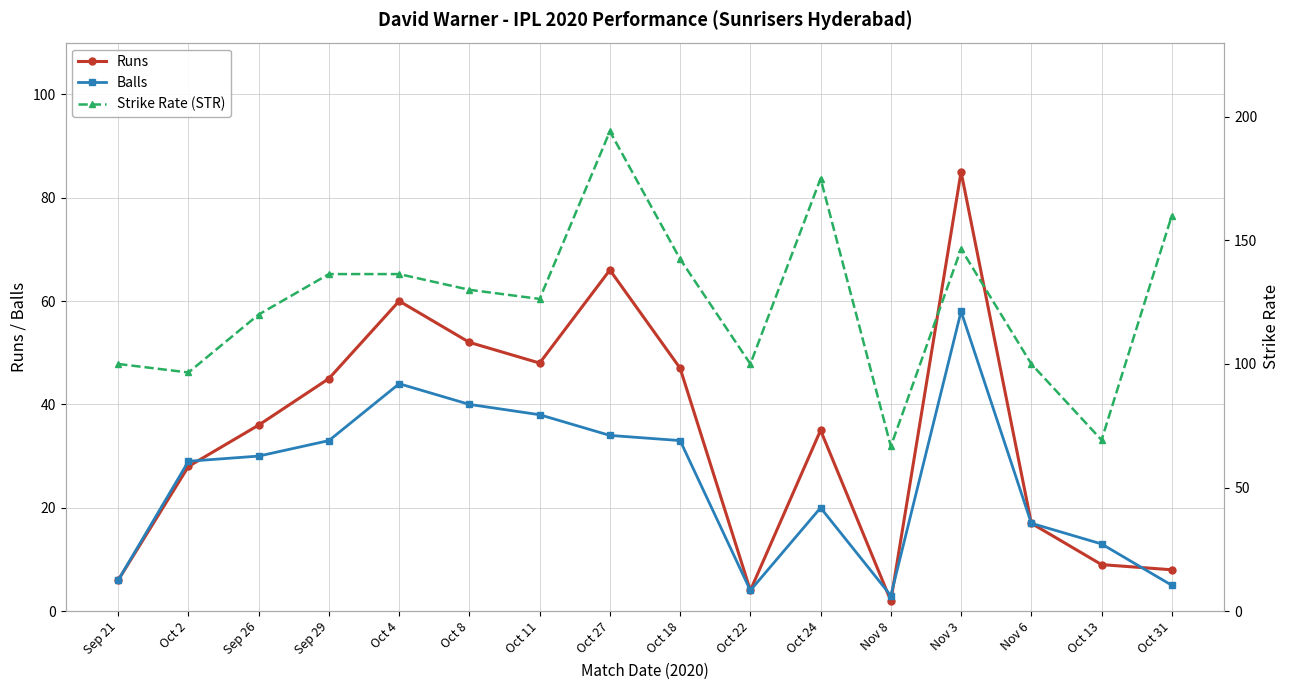

Where is Runs nearest to the value 43?

Sep 29